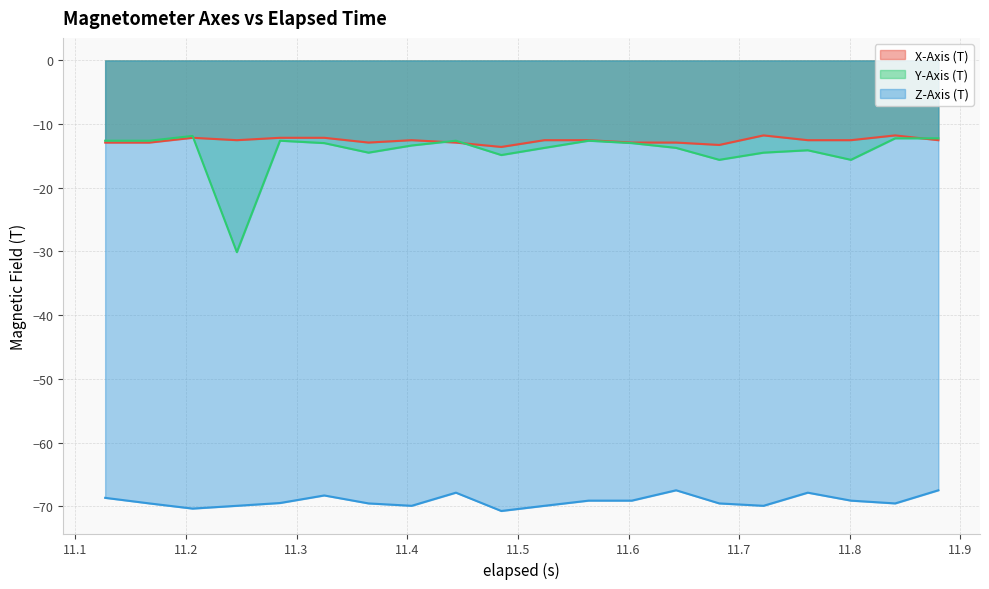

In X-Axis (T), how many points are lower than both neighbors (excluding endpoints)?

4